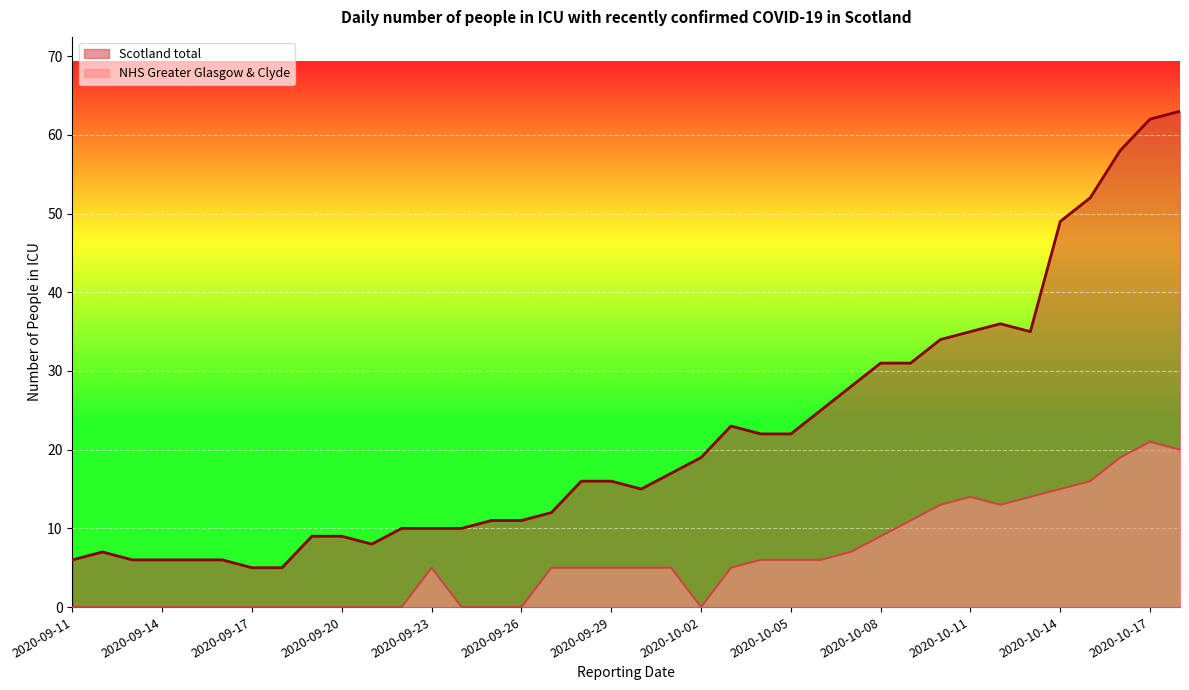

Which series has the widest spread of values?

Scotland total